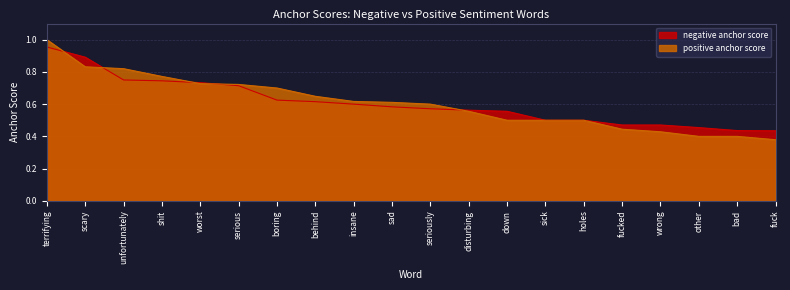

Where do positive anchor score and negative anchor score first cross each other?

terrifying and scary